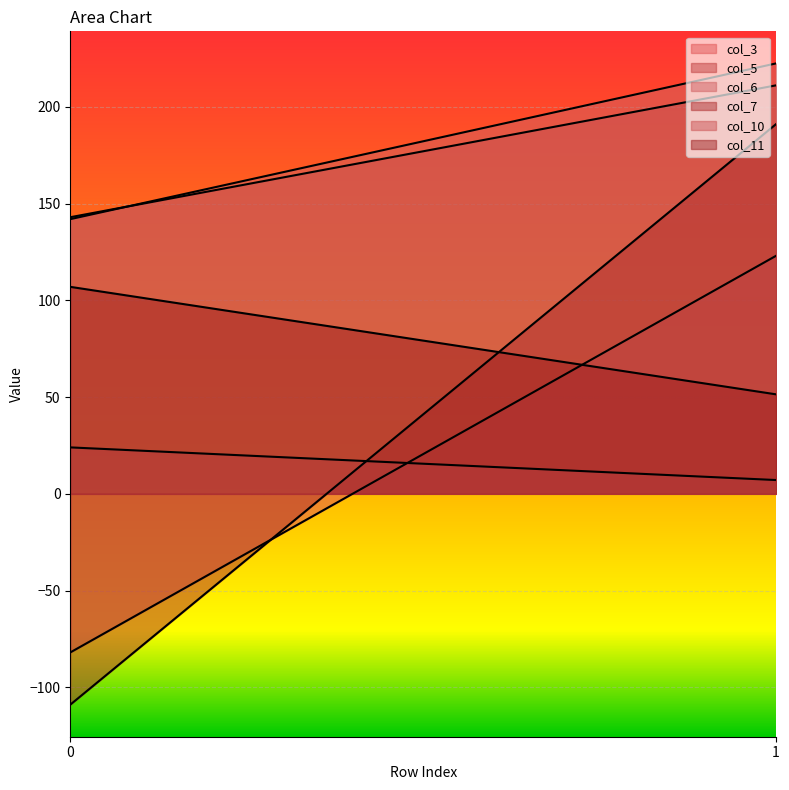

What is the total value across all series at 1?

806.5